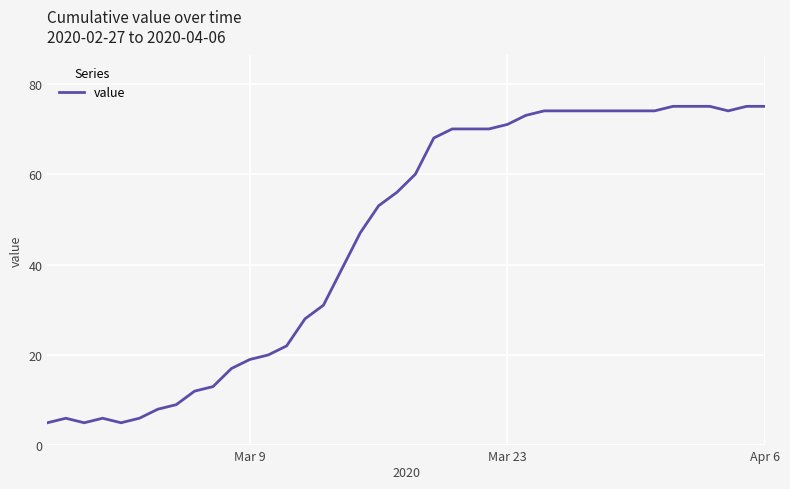

What is the difference between the maximum and minimum values?

70